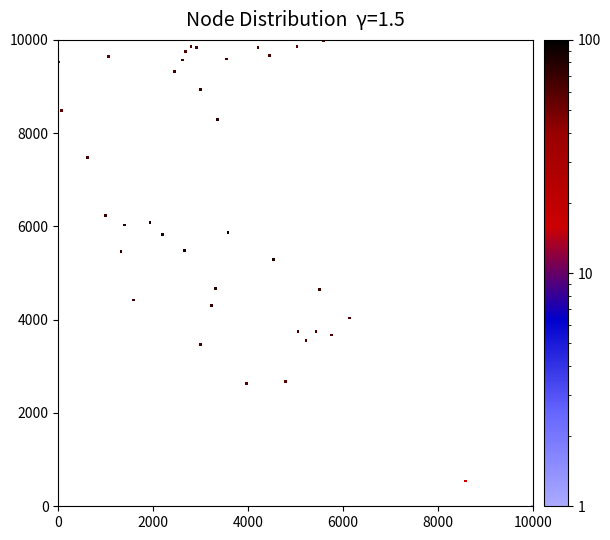

What is the range of X values (max minus min)?

10000.0